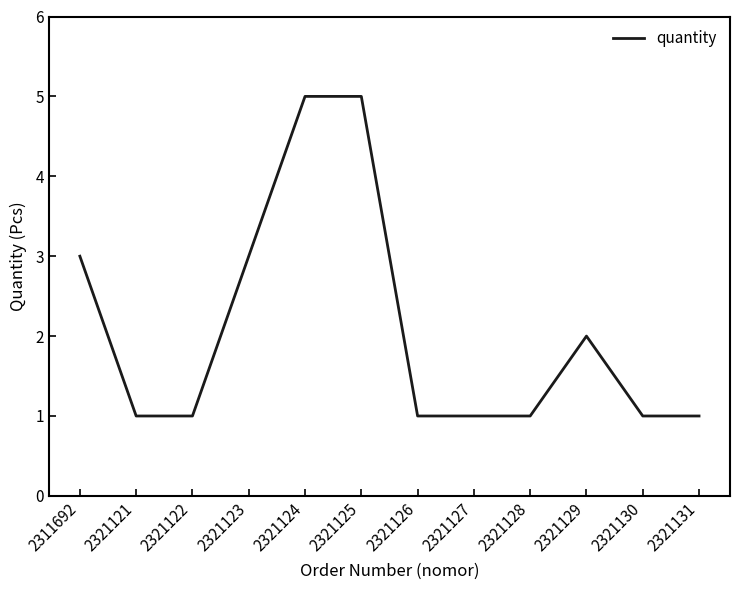

Is it true that the value at 2321131 is 1?

True